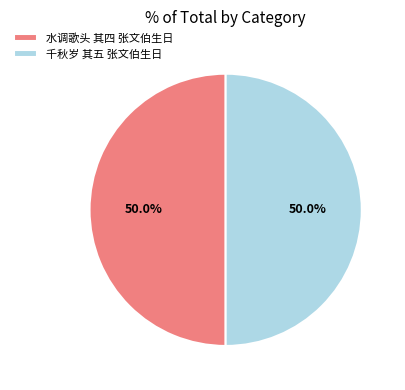

What is the ratio of the value at 千秋岁 其五 张文伯生日 to the value at 水调歌头 其四 张文伯生日?

1.0